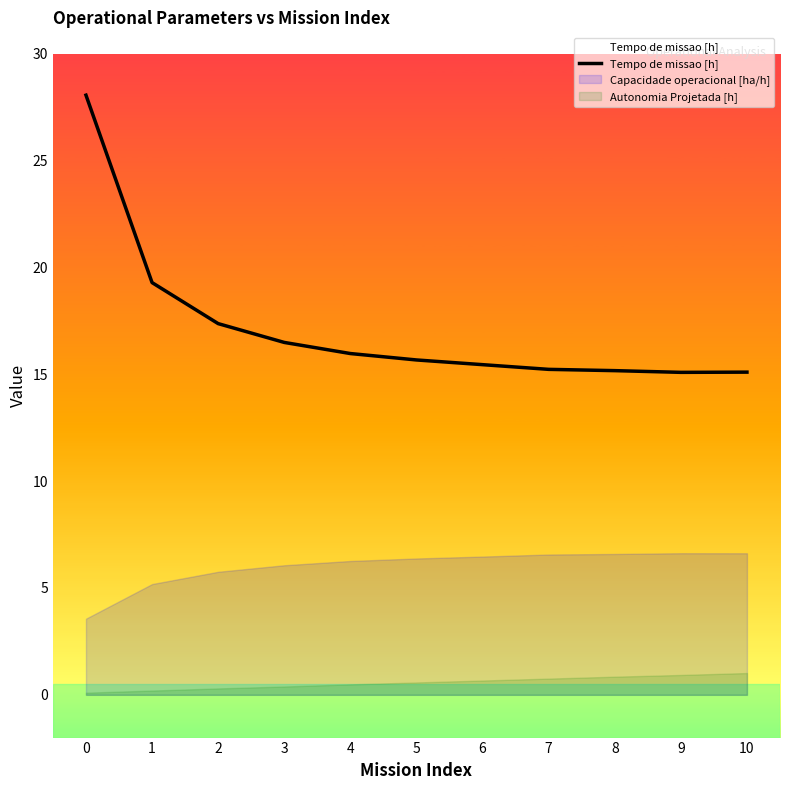

Between 3 and 2, which is larger?

2